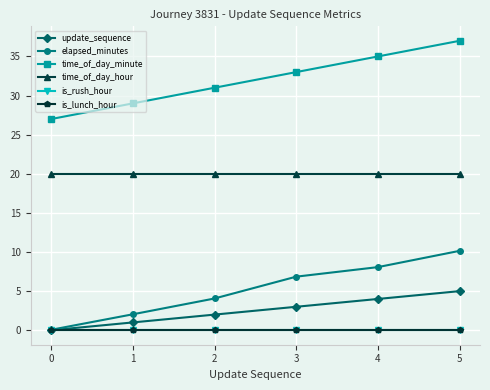

True or false: update_sequence has more than 1 points higher than both neighbors.

False